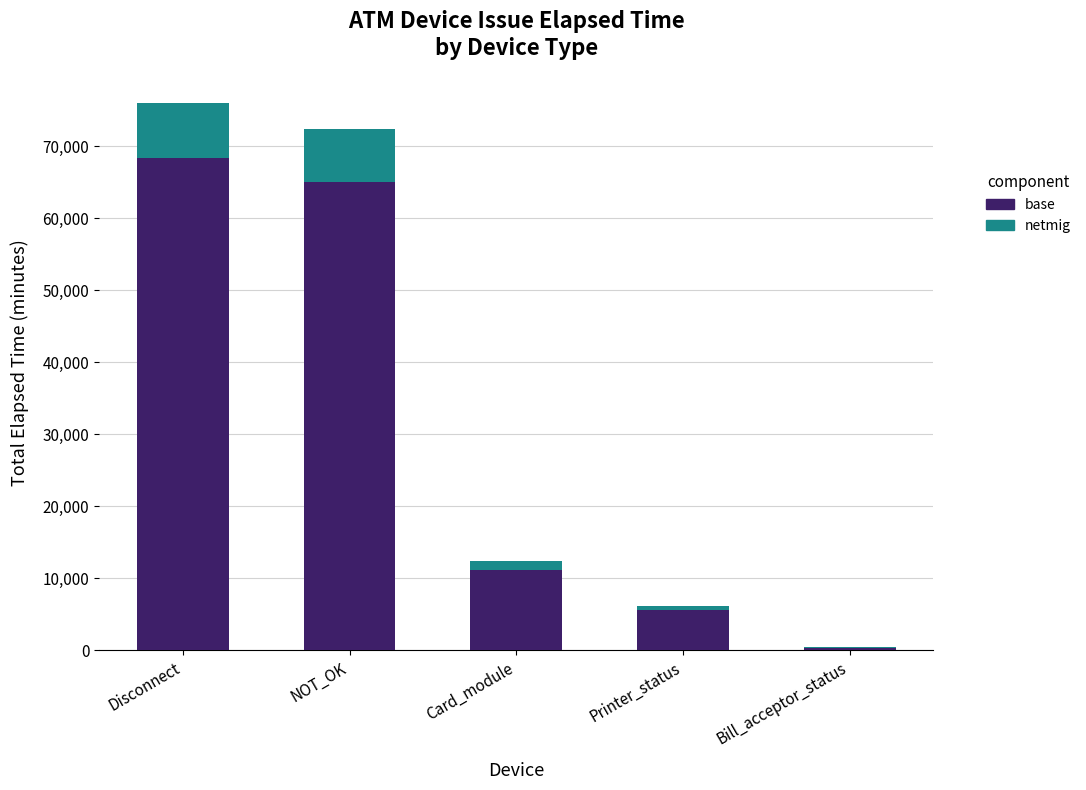

Does the chart contain stacked bars?

Yes